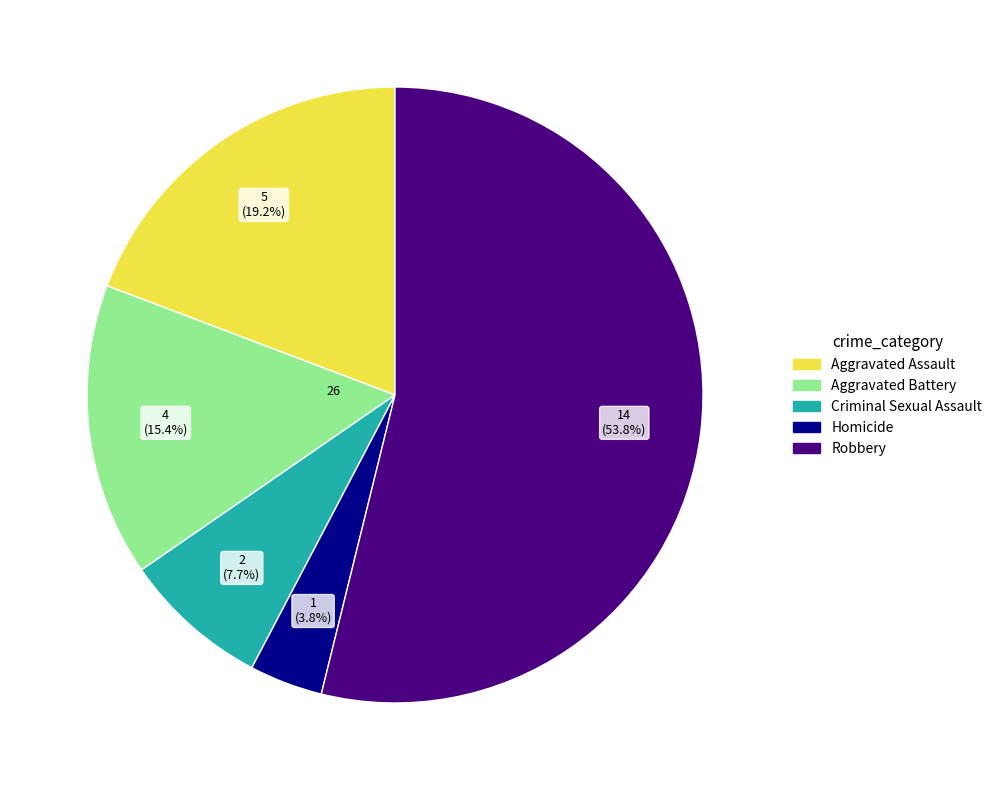

To the nearest percent, what is the difference between the Homicide and Aggravated Assault slice percentages?

15%